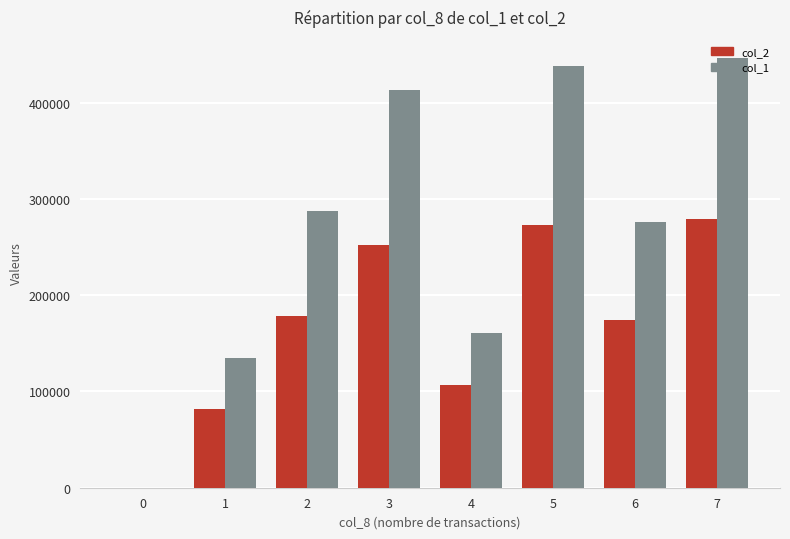

Which series has the largest total across all categories?

col_1